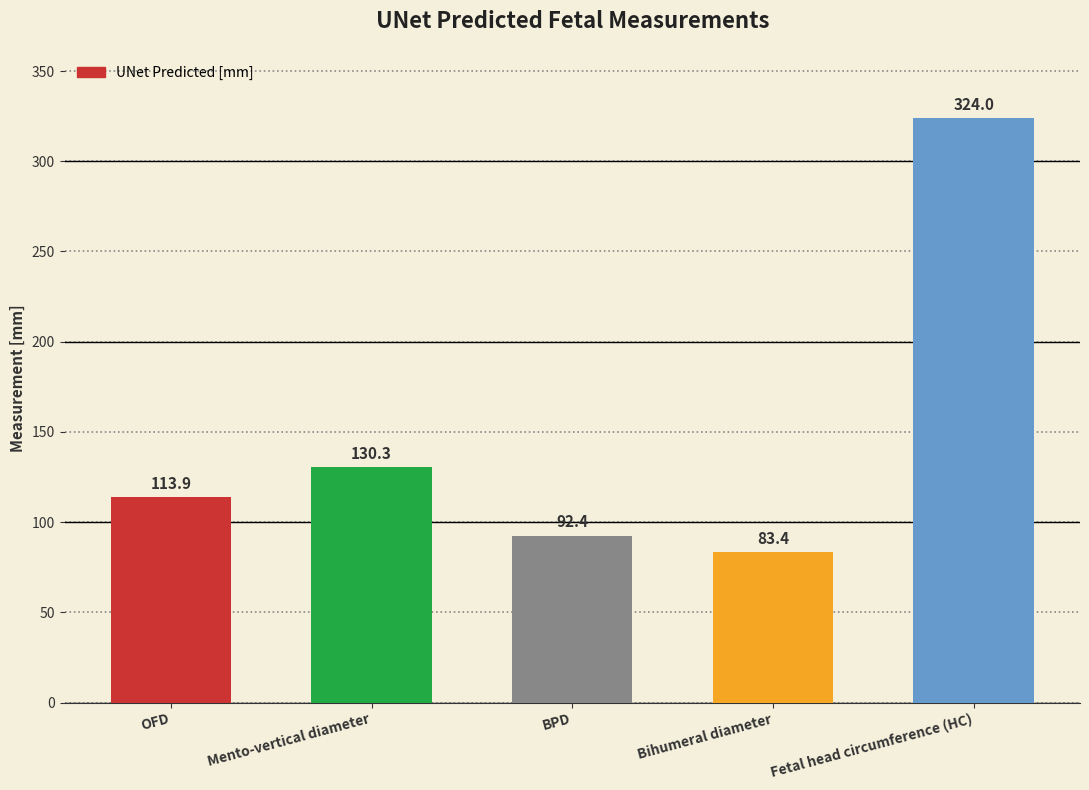

Reading left to right, transcribe all the data shown in this chart.

113.9	130.3	92.4	83.4	324.0